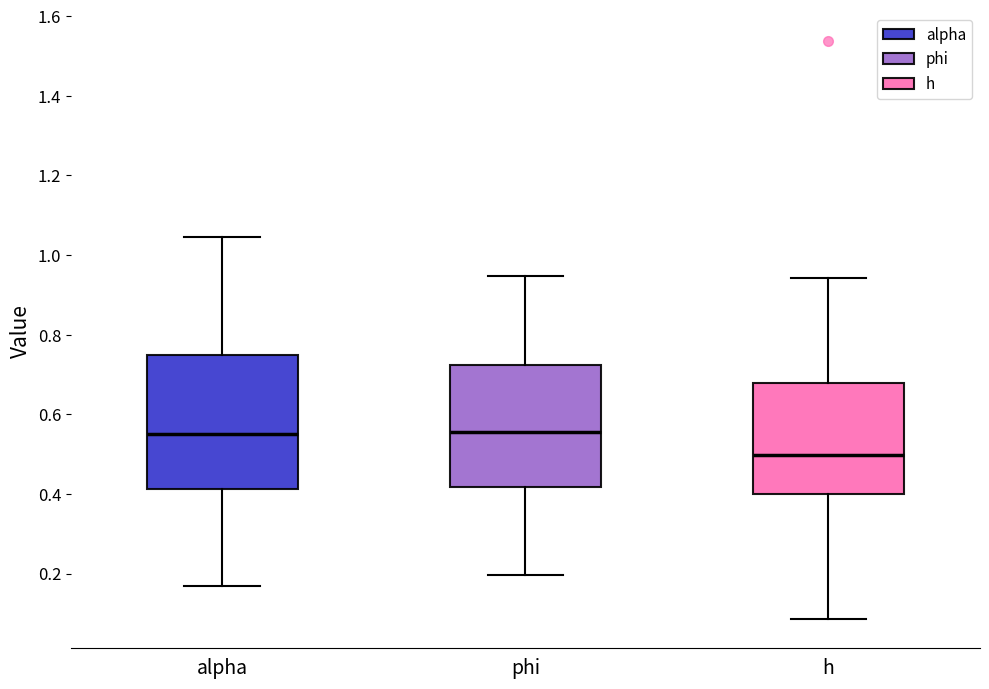

Which box is the tallest, from its lower edge to its upper edge?

alpha